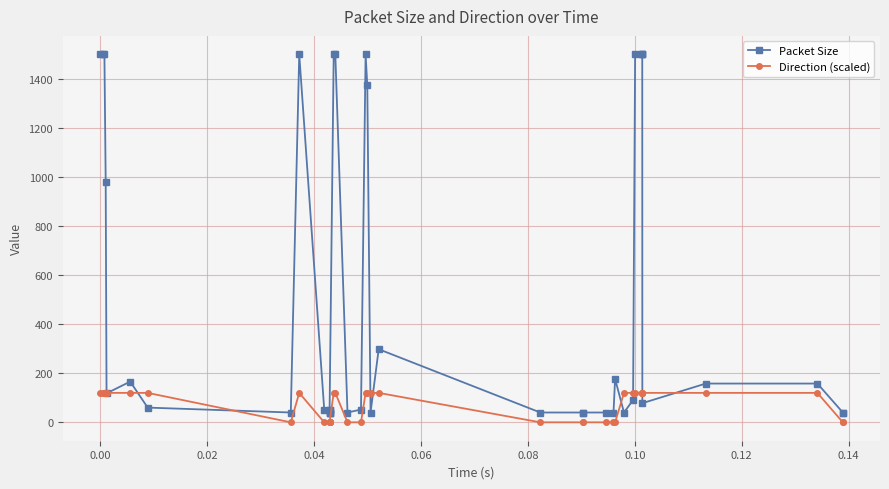

Which series has the largest total across all categories?

Packet Size